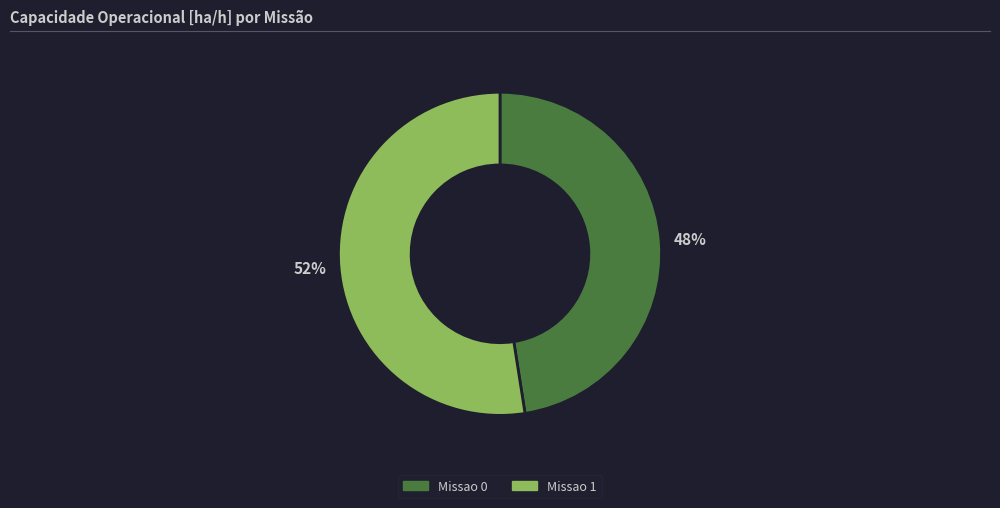

Is the sum of Missao 0 and Missao 1 greater than half?

Yes